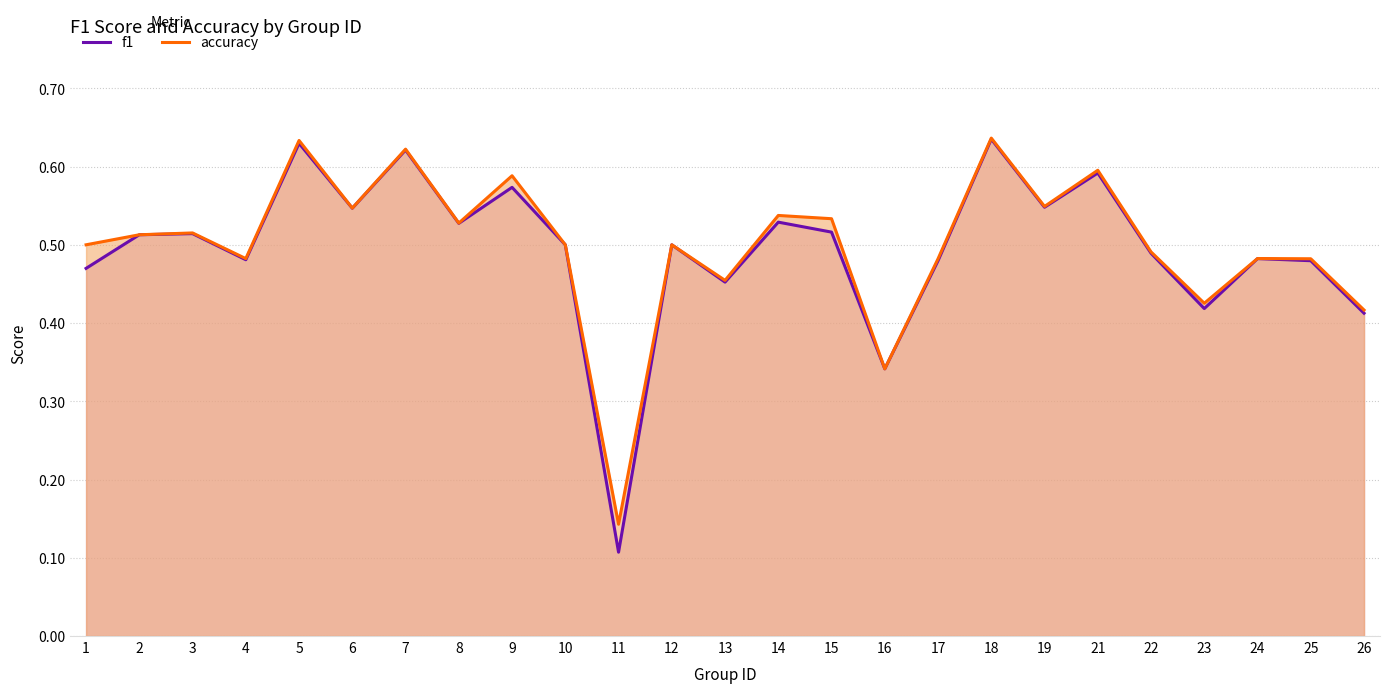

Between 17 and 25, which is larger?

17